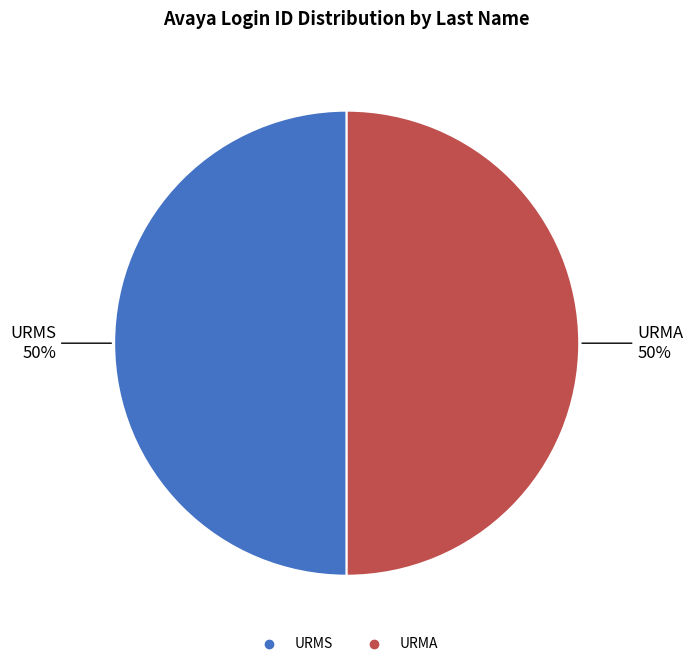

True or false: URMS accounts for 50% of the total.

True